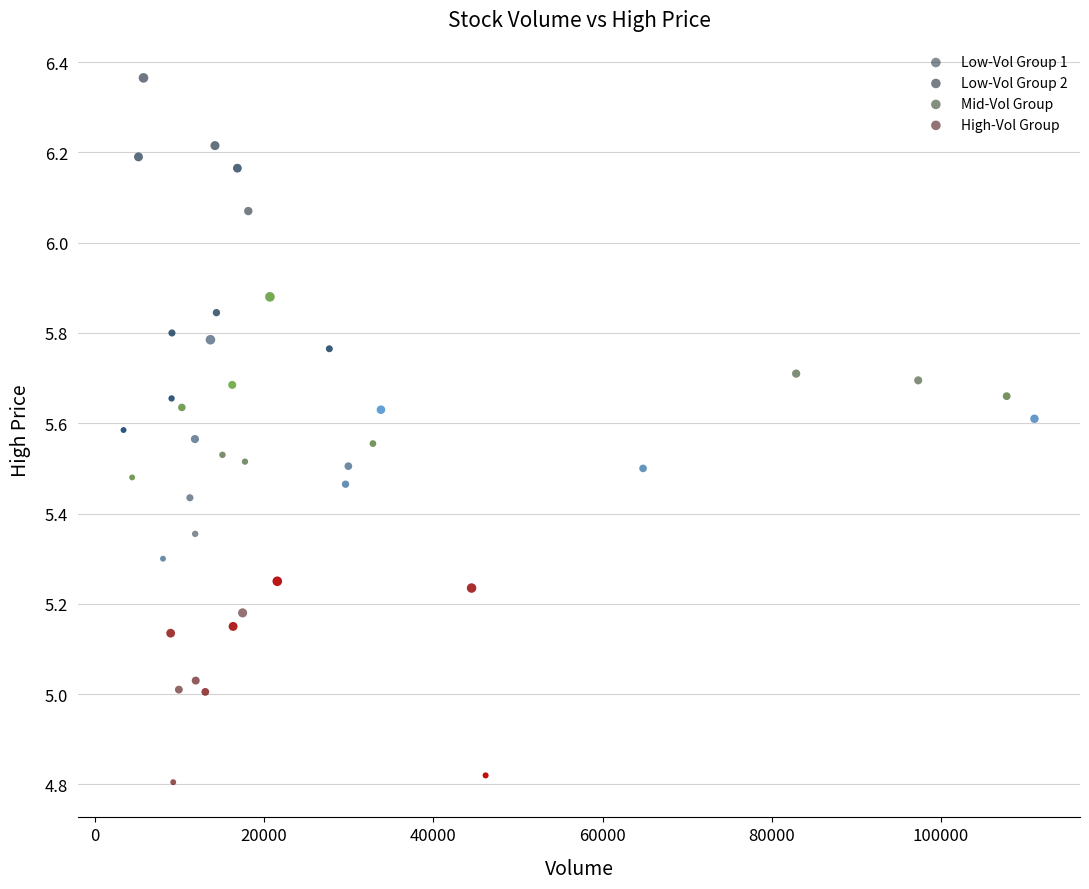

Which series has the largest Y range (max minus min)?

Low-Vol Group 2